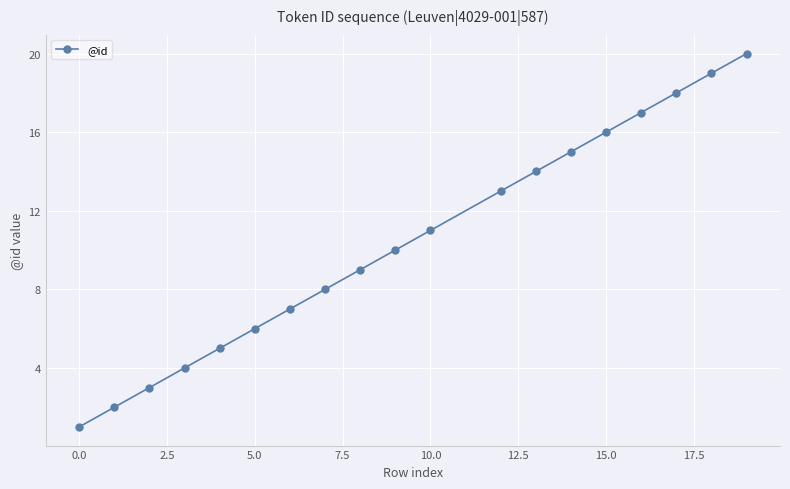

What is the greatest value displayed?

20